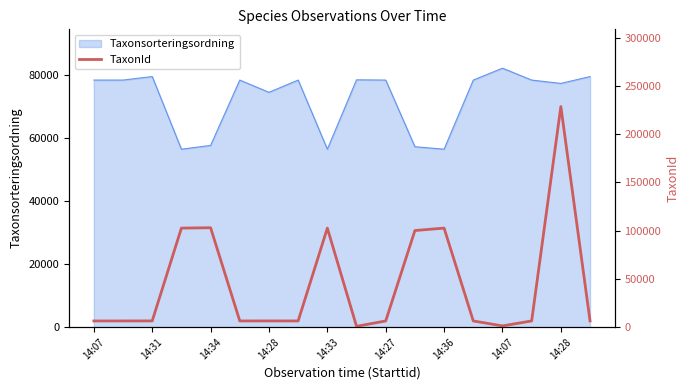

At which label is the value closest to 114721?

14:34